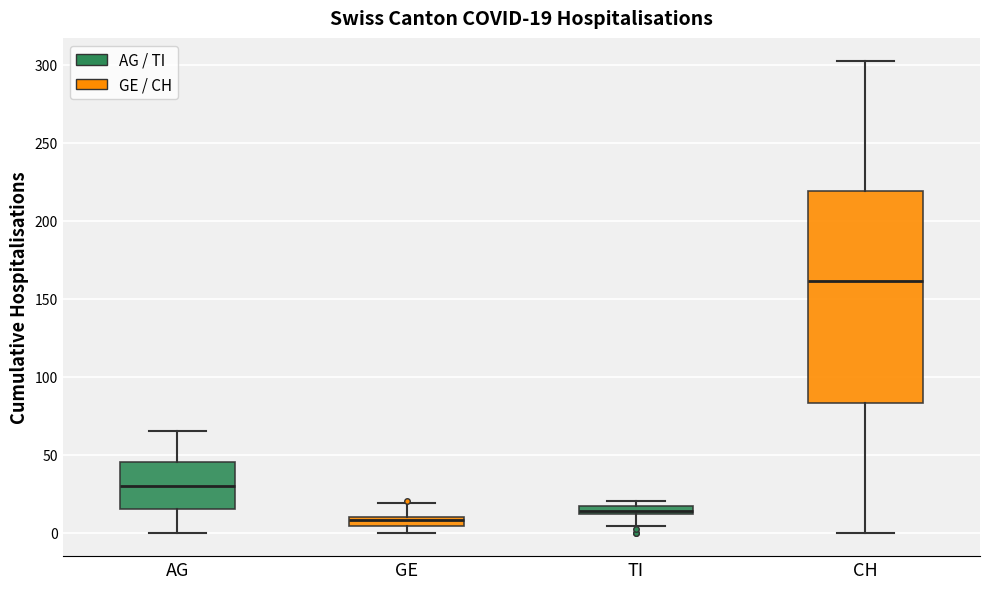

Comparing the boxes themselves (not the whiskers), which one is the tallest?

CH